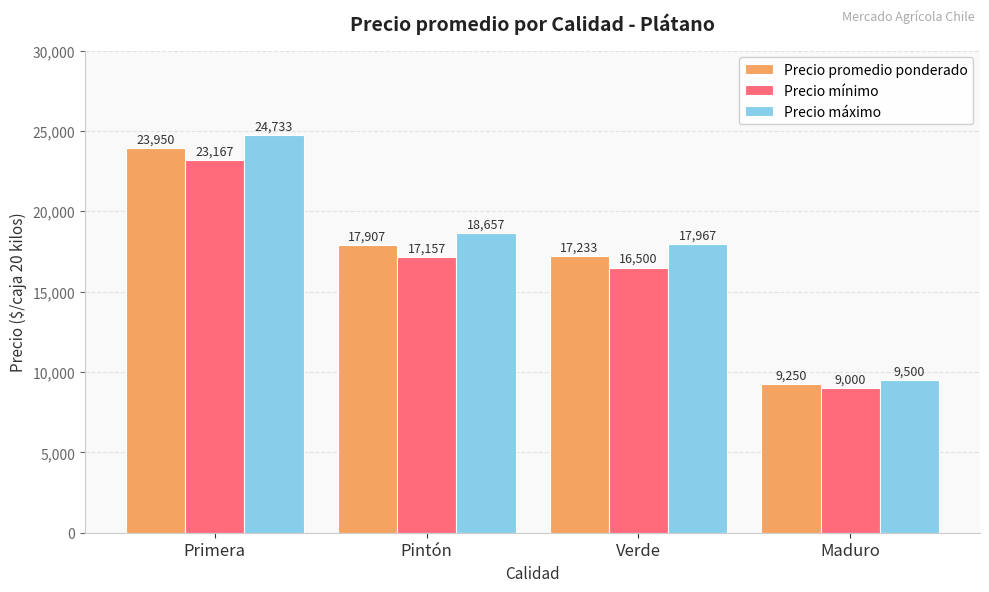

What is the label of the 1st bar from the left?

Primera